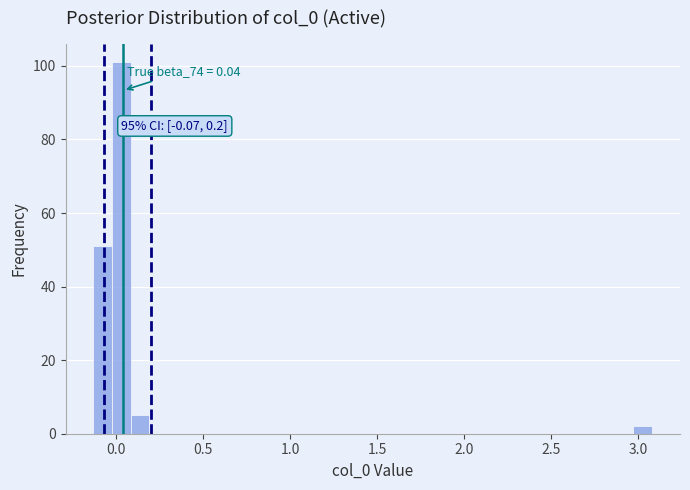

Around what value on the x-axis is the tallest bar? Give the approximate position of its centre, as read against the axis.

0.05